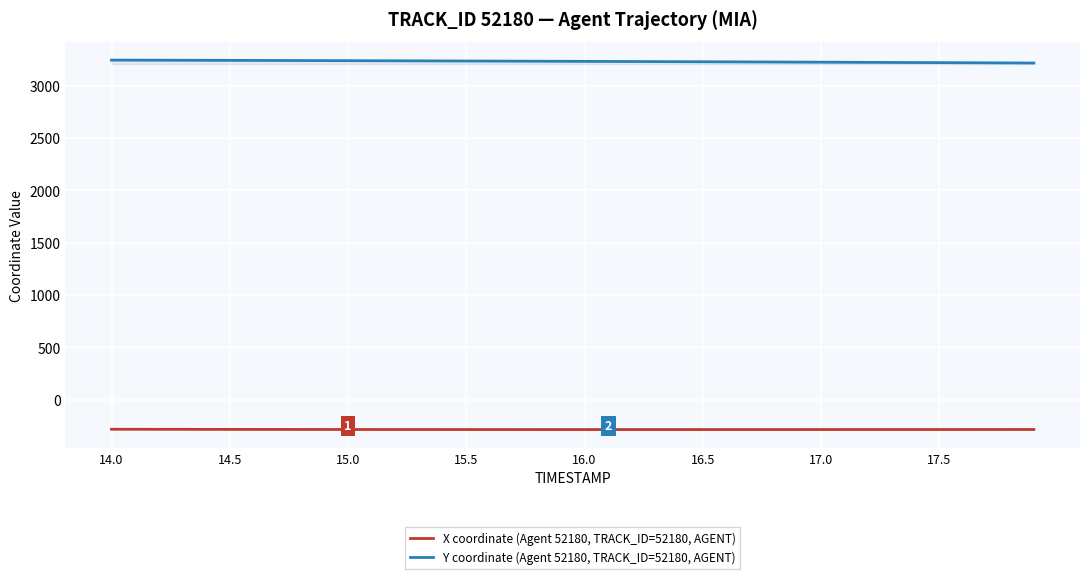

True or false: Y coordinate (Agent 52180, TRACK_ID=52180, AGENT) and X coordinate (Agent 52180, TRACK_ID=52180, AGENT) intersect in this chart.

False